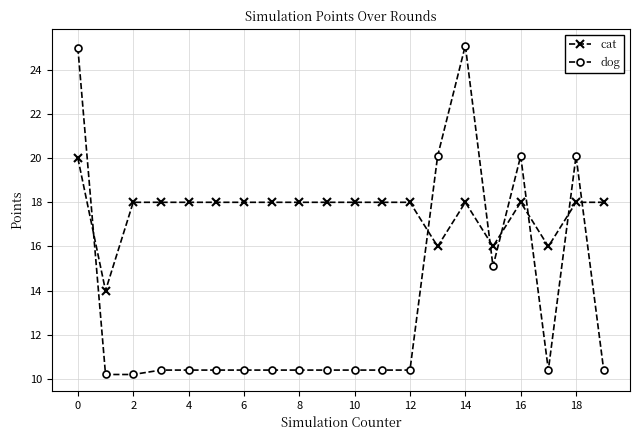

Which series has the largest total across all categories?

cat